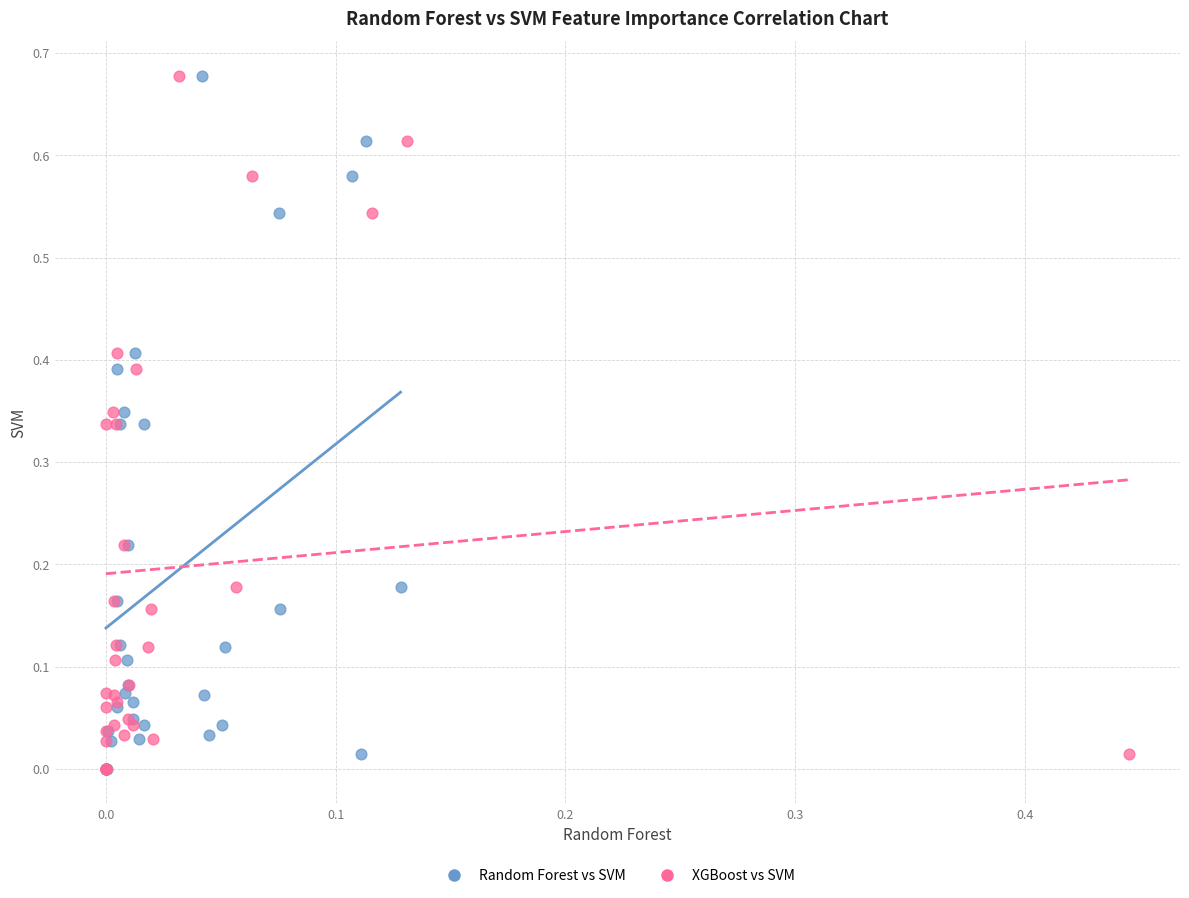

What are all the series names shown in the legend?

Random Forest vs SVM, XGBoost vs SVM